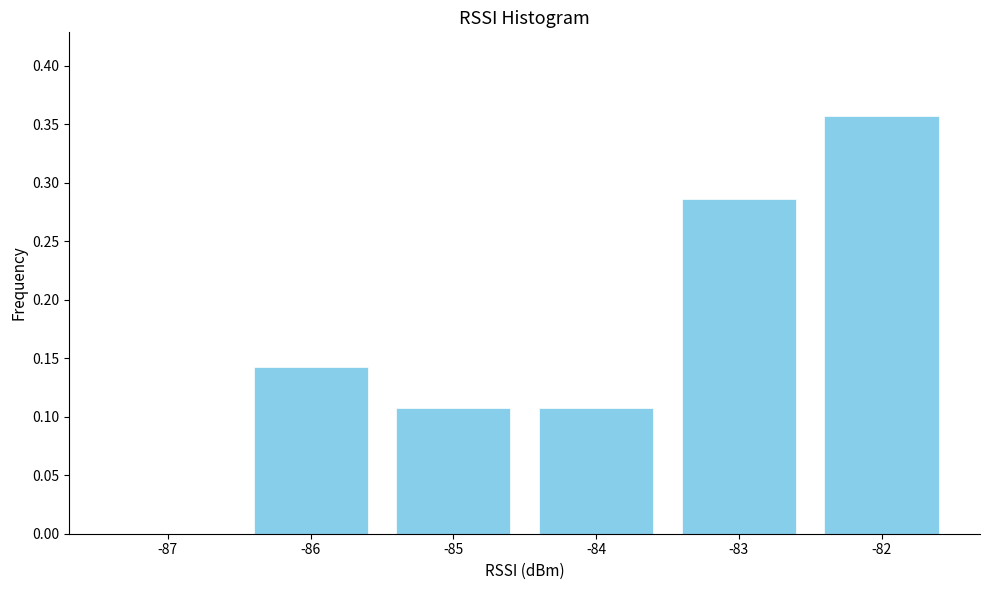

Which has a higher value, -82 or -83?

-82